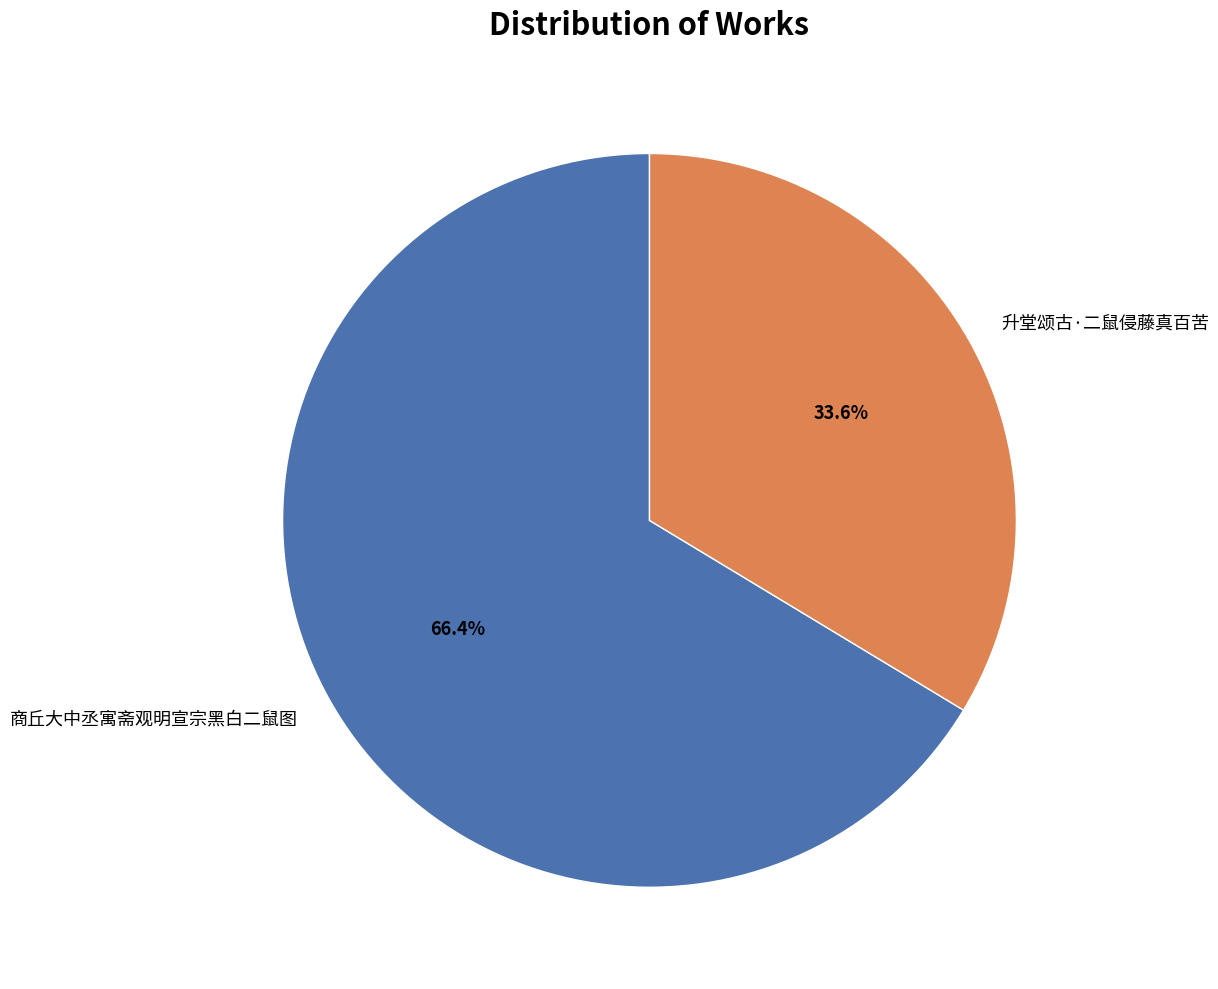

What percentage do 升堂颂古·二鼠侵藤真百苦 and 商丘大中丞寓斋观明宣宗黑白二鼠图 together represent?

100.0%